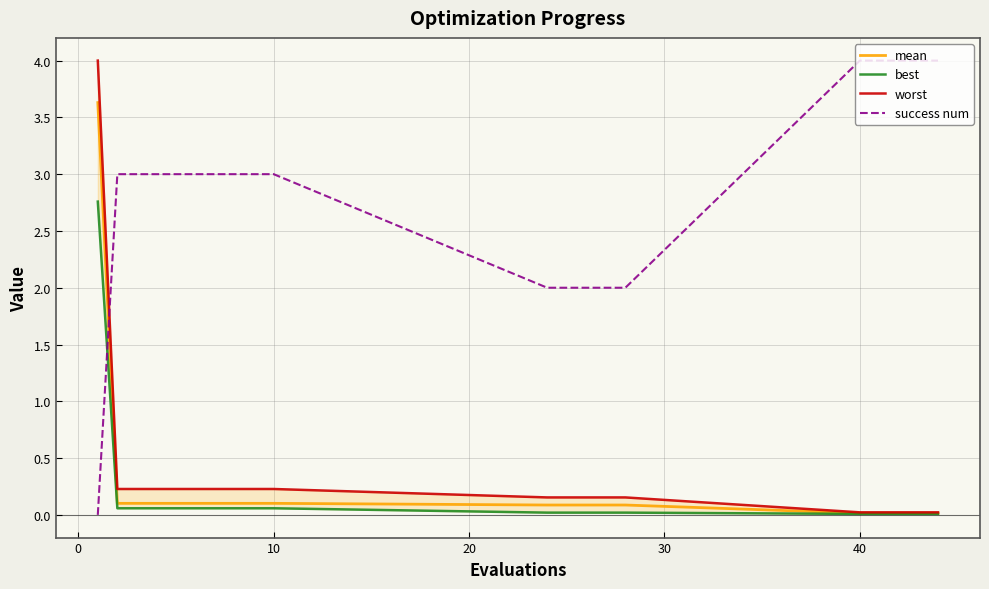

What is the average value of the best series?

0.2